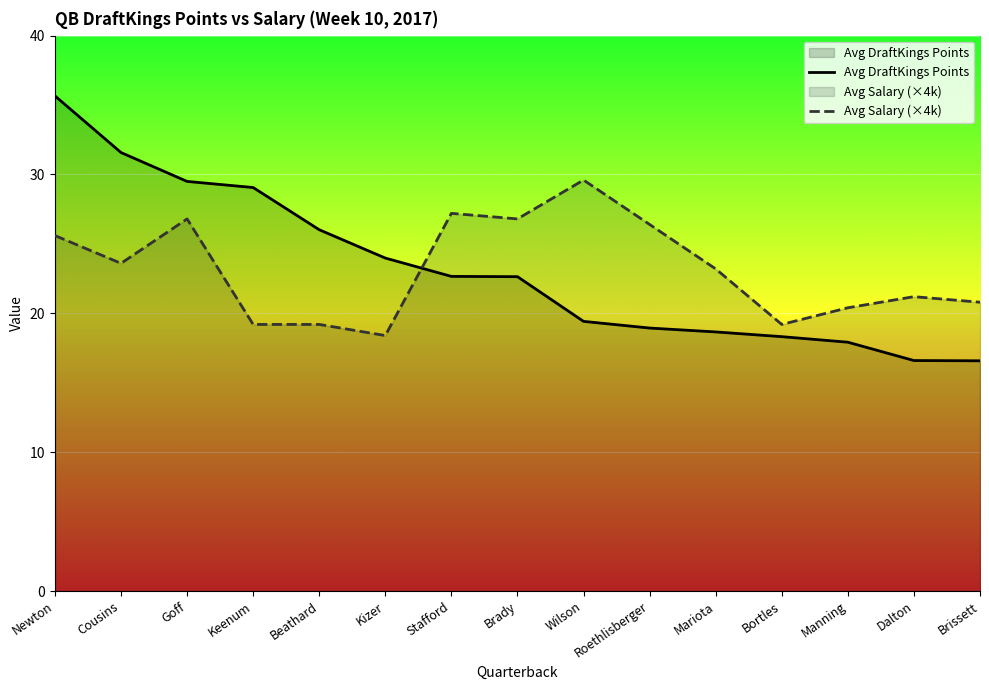

What is the value of the Avg Salary (thousands) point at the 8th from the left?

26.8